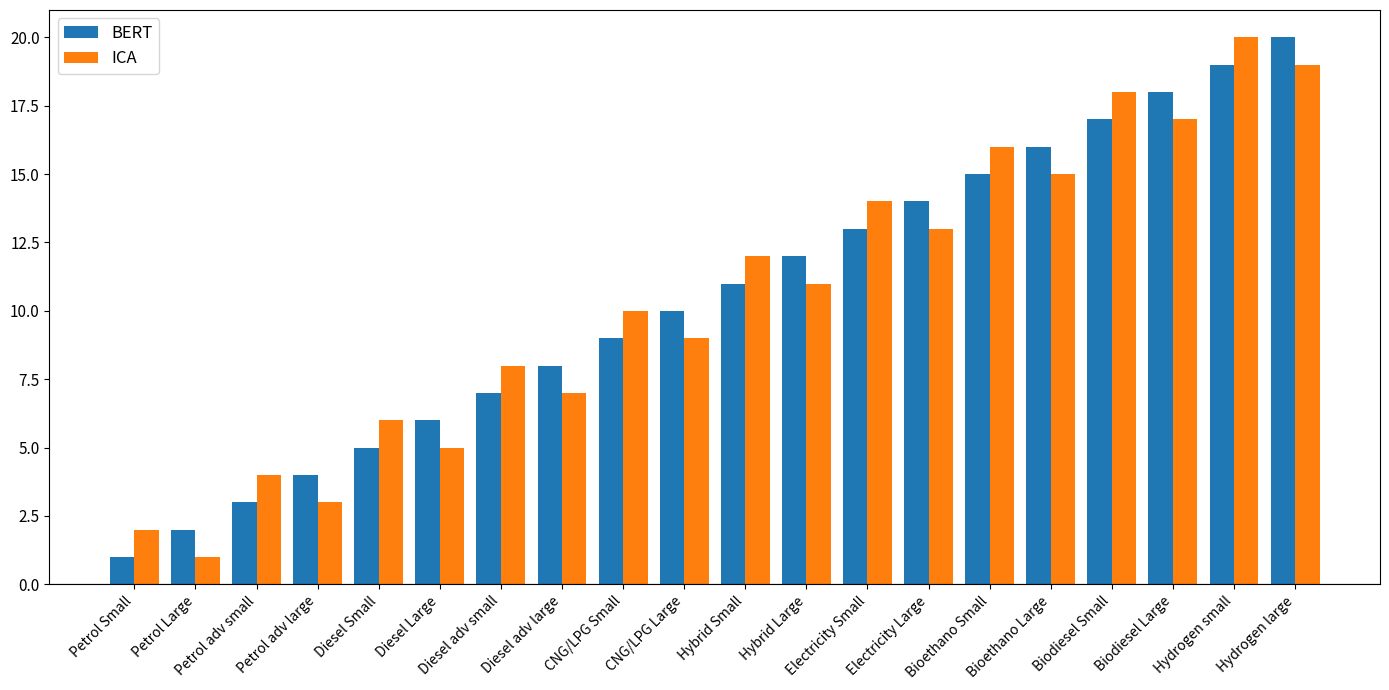

What are all the series names shown in the legend?

BERT, ICA